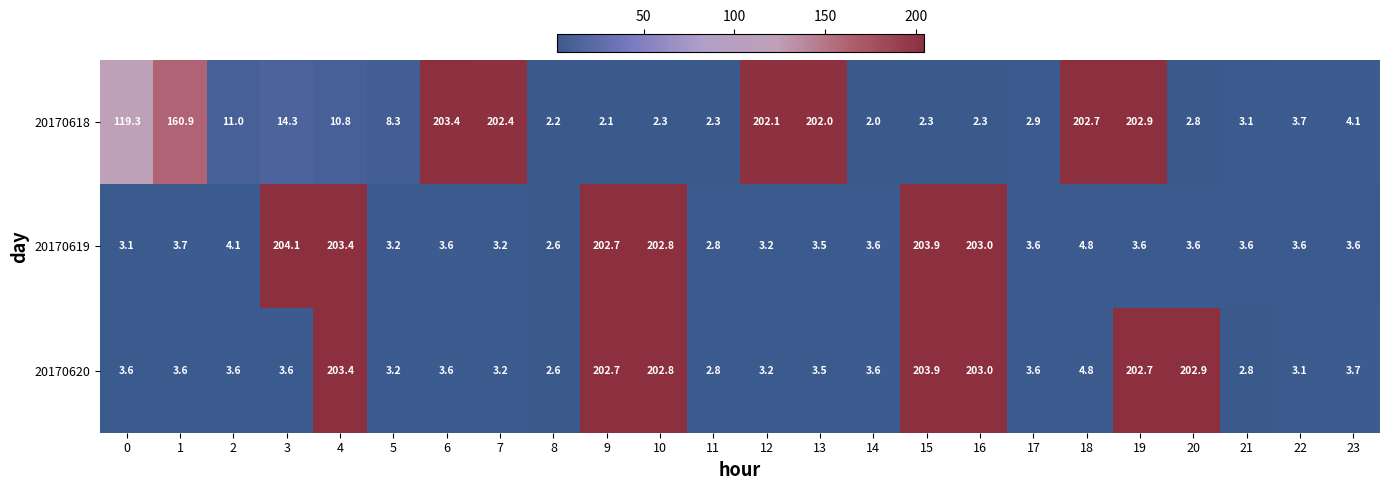

What is the sum of the 20170620 values at 21 and 16?

205.8